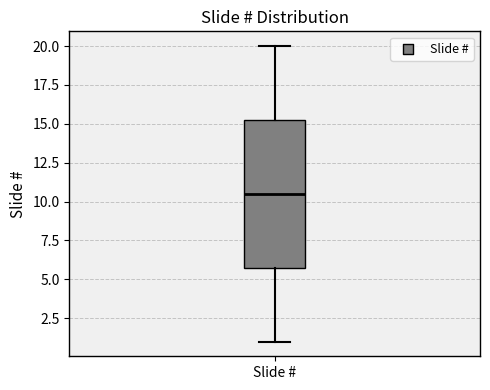

Where is the lower edge of the box for Slide # on the y-axis? The values are not printed on the chart, so give them approximately, as read against the axis.

6.0